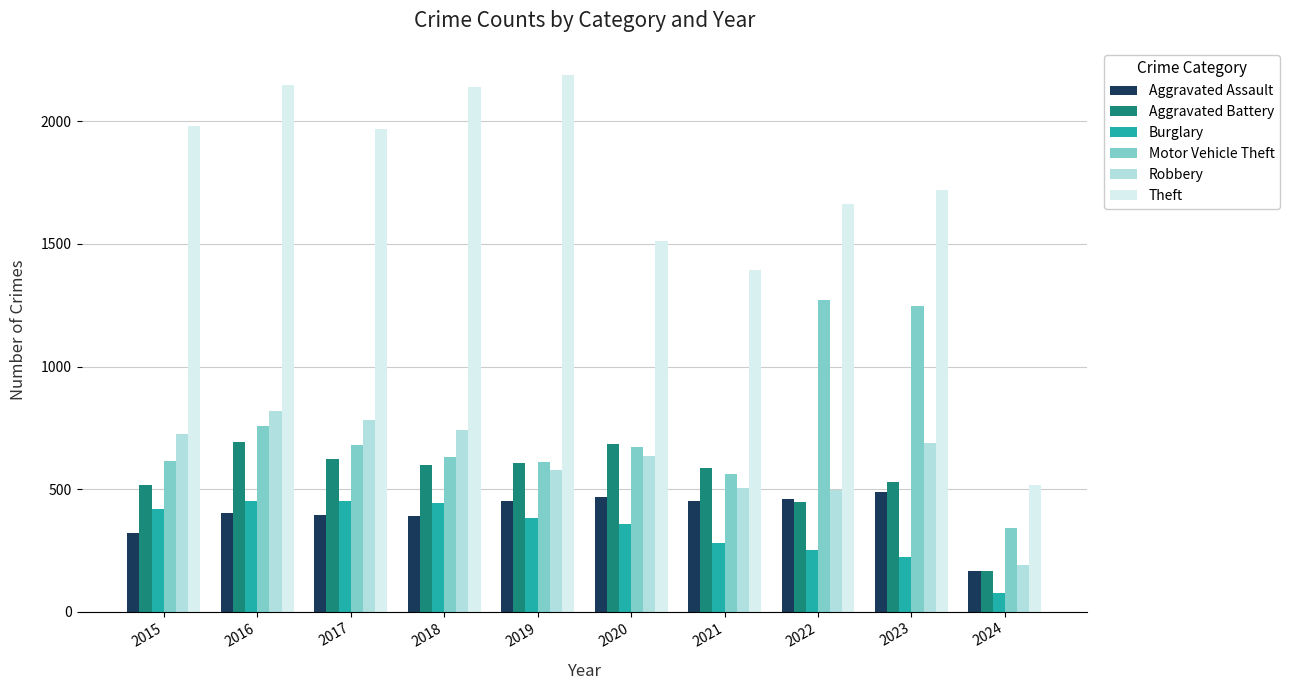

How many bars are there in total?

60